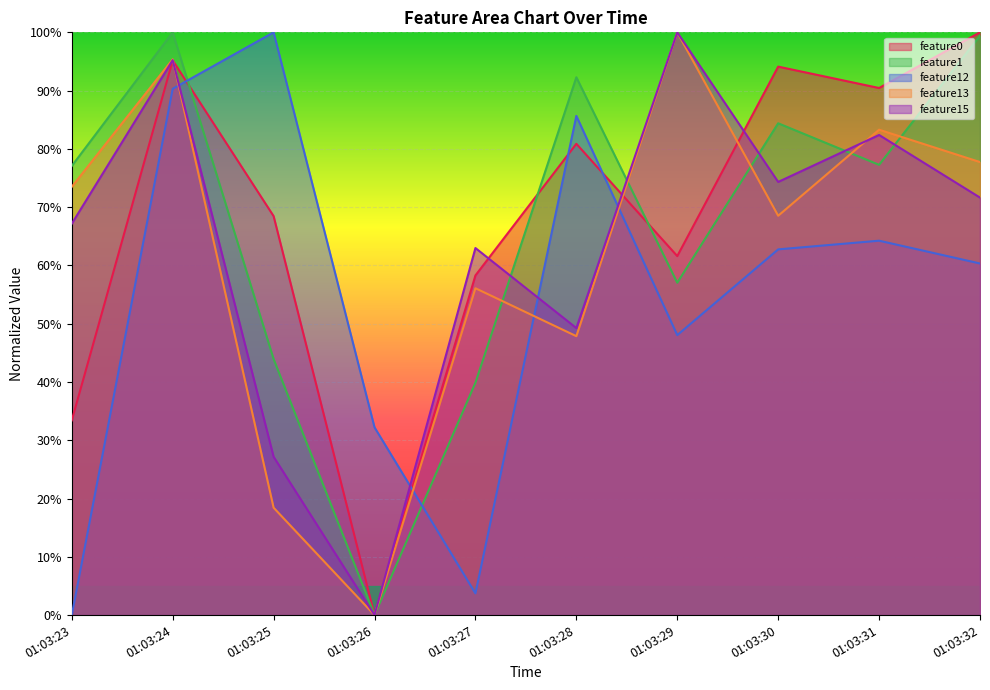

Reading right to left, list all the values displayed in this chart.

feature0: 100.0	90.4	94.1	61.6	80.9	58.3	0.0	68.5	95.2	33.4
feature1: 99.4	77.3	84.4	57.0	92.3	39.9	0.0	43.9	100.0	77.1
feature12: 60.3	64.2	62.8	48.0	85.7	3.7	32.2	100.0	90.3	0.0
feature13: 77.7	83.3	68.5	100.0	47.9	56.1	0.0	18.4	95.4	73.5
feature15: 71.6	82.4	74.3	100.0	49.3	63.0	0.0	27.2	95.2	67.2